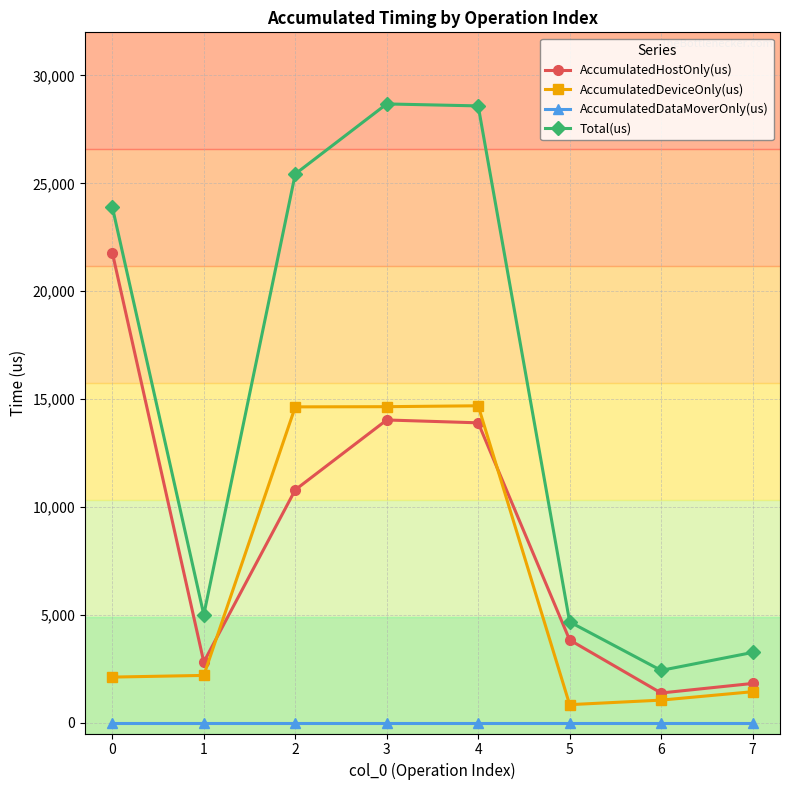

What is the highest value of the AccumulatedDeviceOnly(us) series?

14689.9